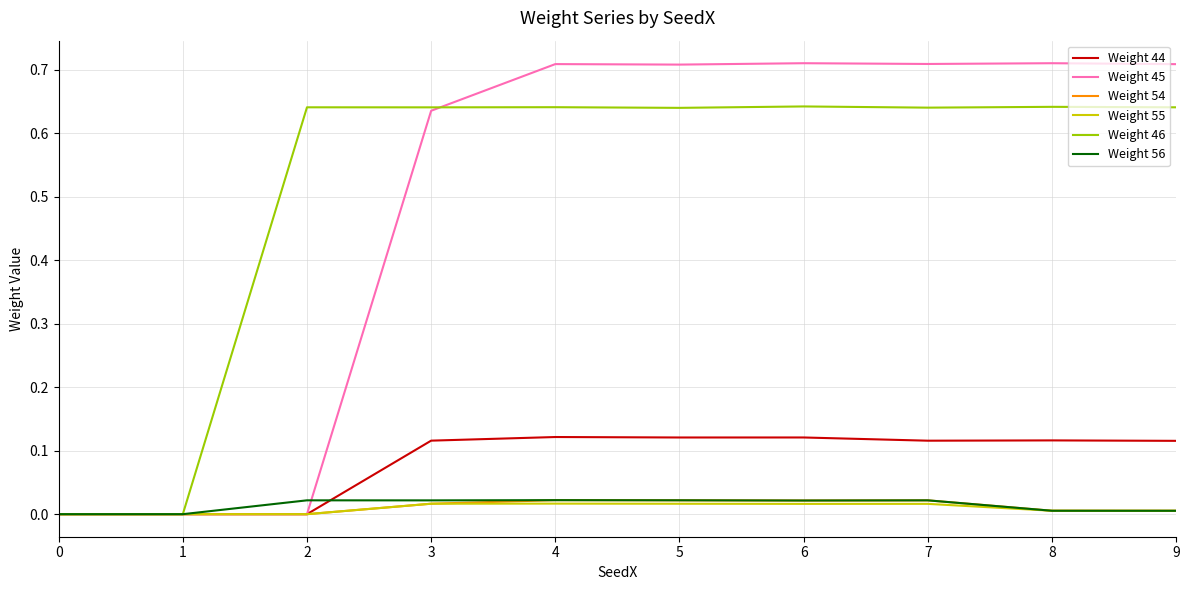

The value of Weight 45 at 1 is 0.0. True or false?

True